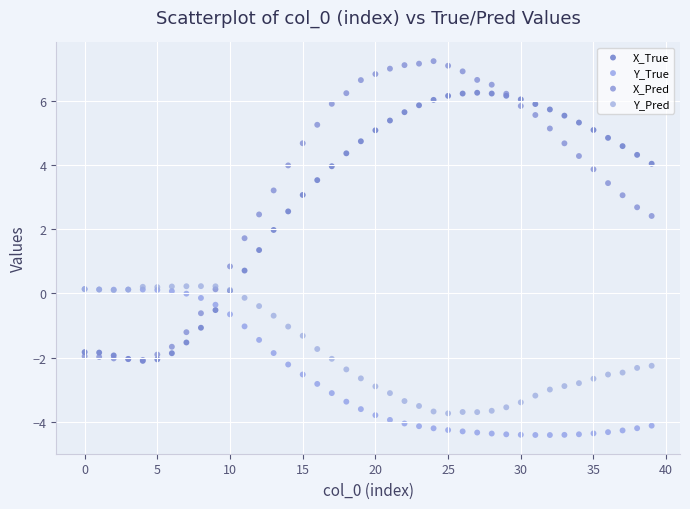

What are all the series names shown in the legend?

X_True, Y_True, X_Pred, Y_Pred